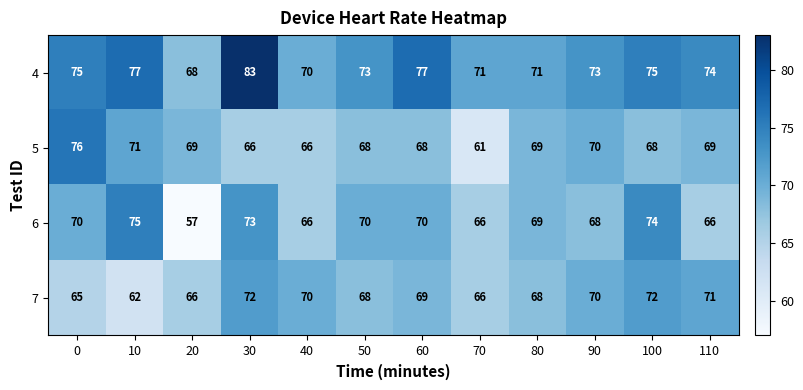

Which series has the largest range (max minus min)?

6